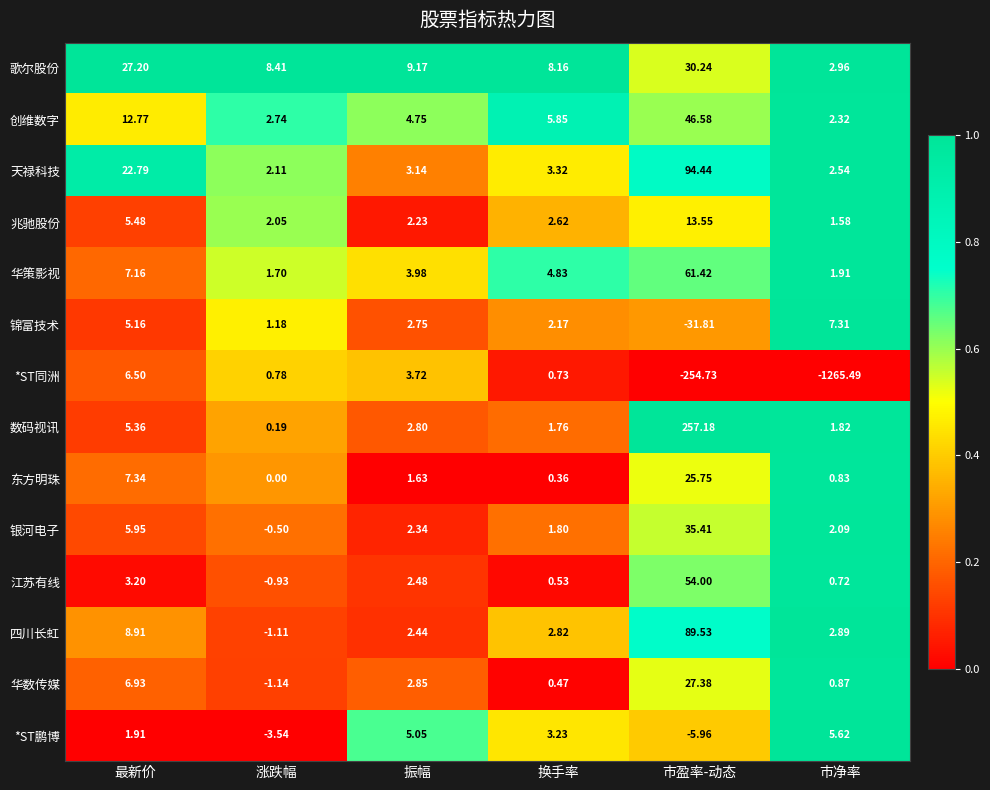

Which category has the lowest value across all series?

市净率